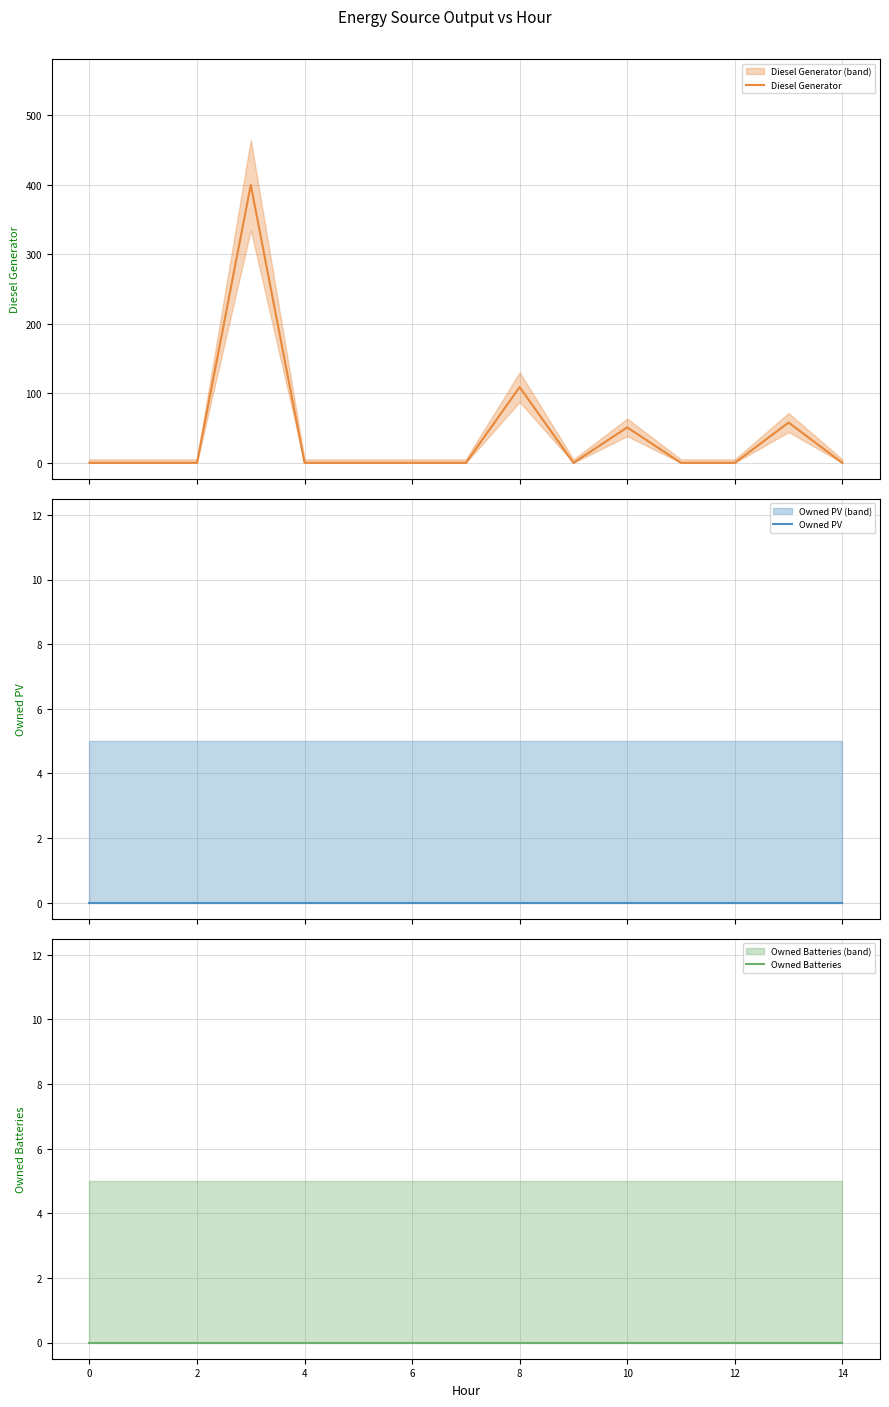

What is the maximum value for Diesel Generator?

400